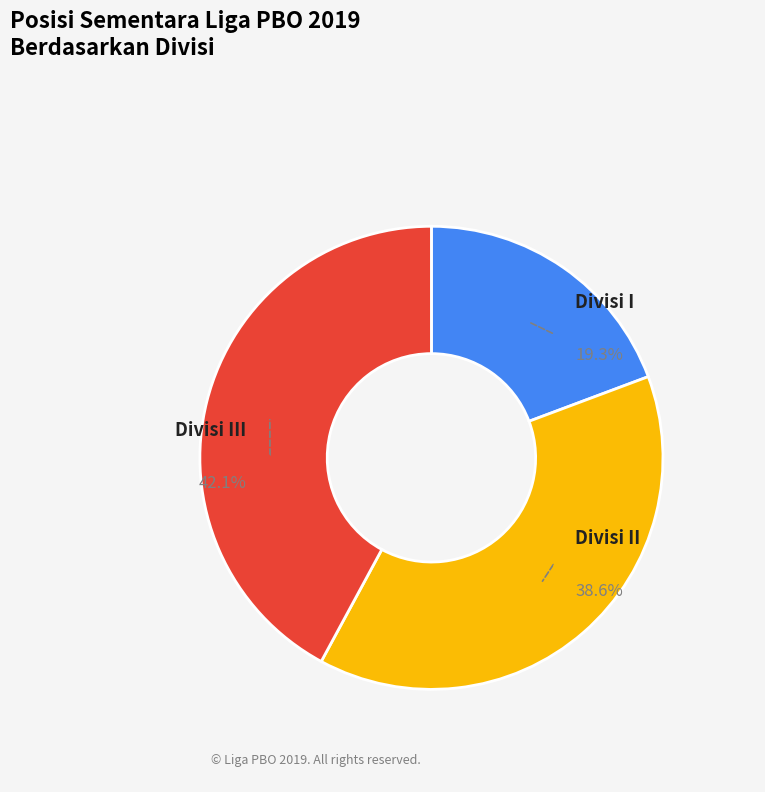

Does any single category account for the majority?

No